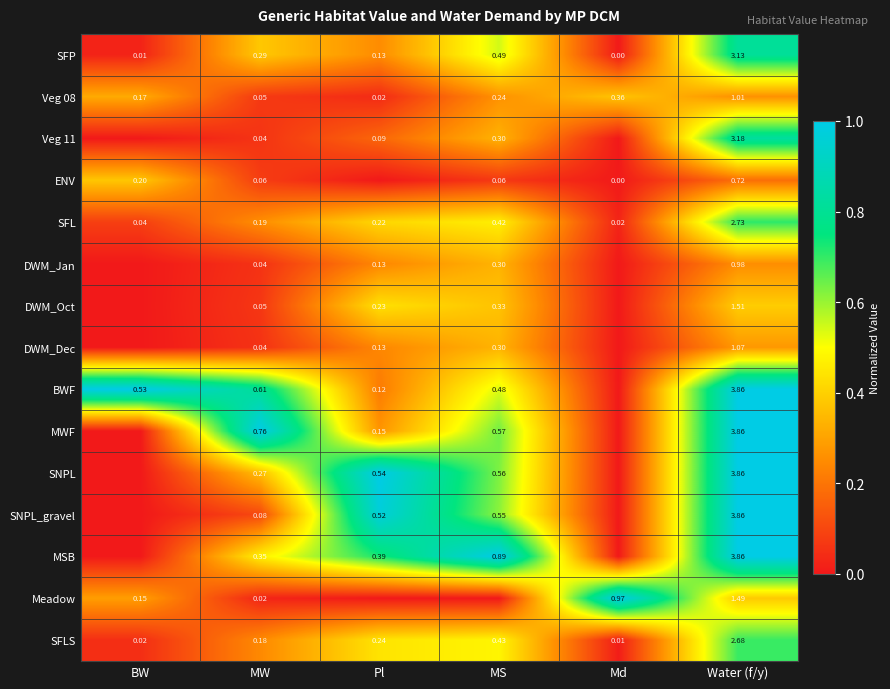

Is the value of SNPL at MW greater than the value of BWF at Pl?

Yes